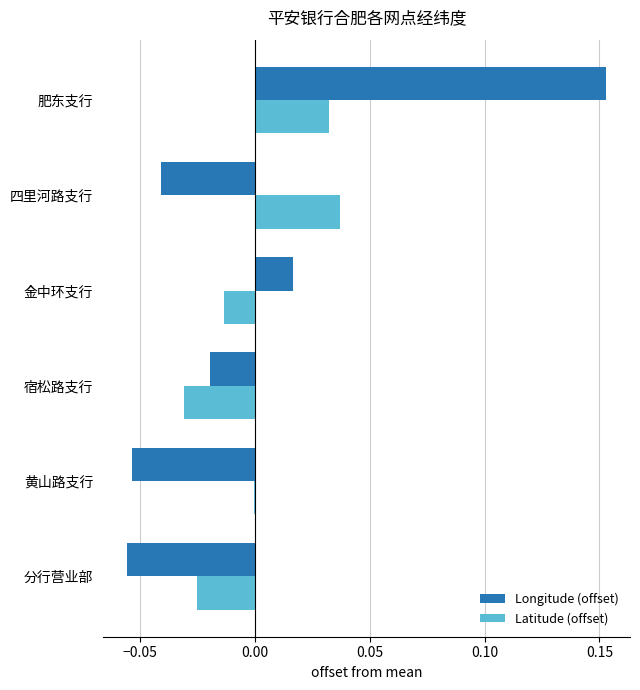

Which label corresponds to the largest value in the chart?

肥东支行